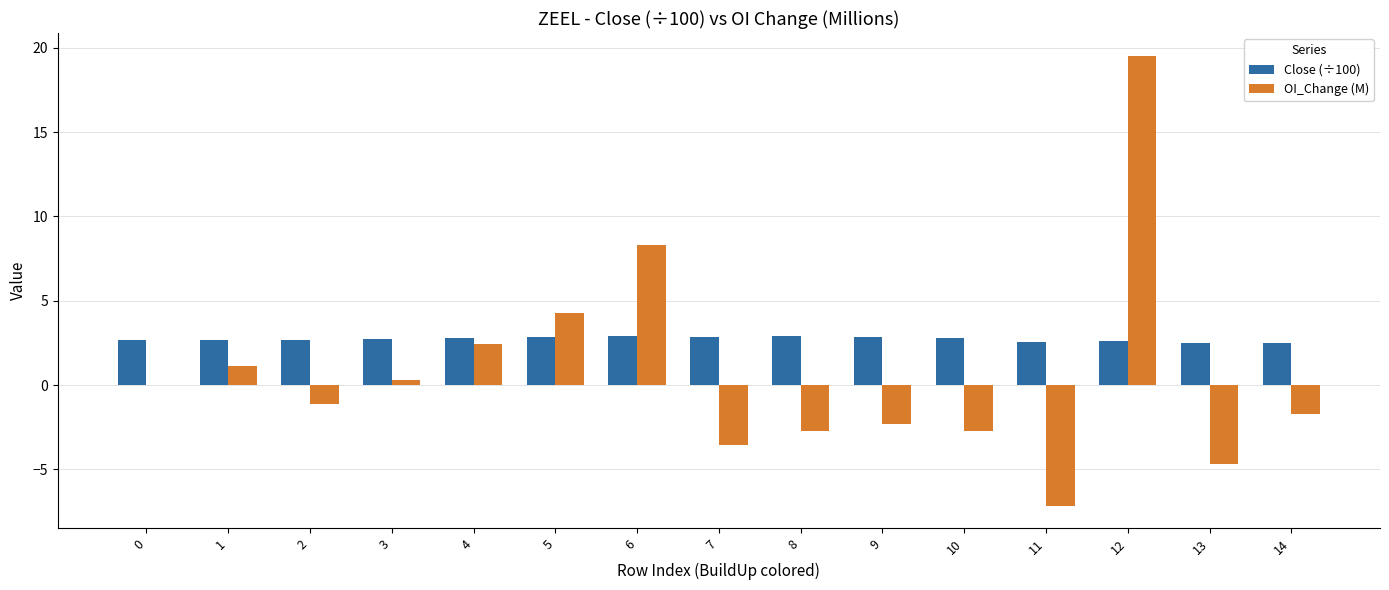

What is the average value of the Close (÷100) series?

2.7